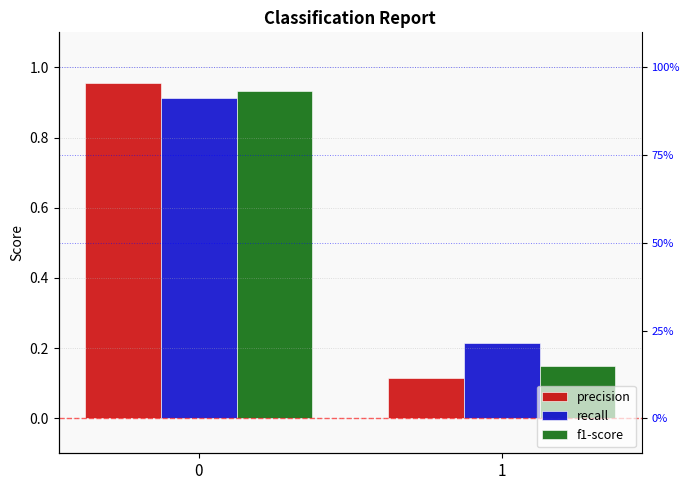

List the series in order of their overall mean, highest first.

recall, f1-score, precision